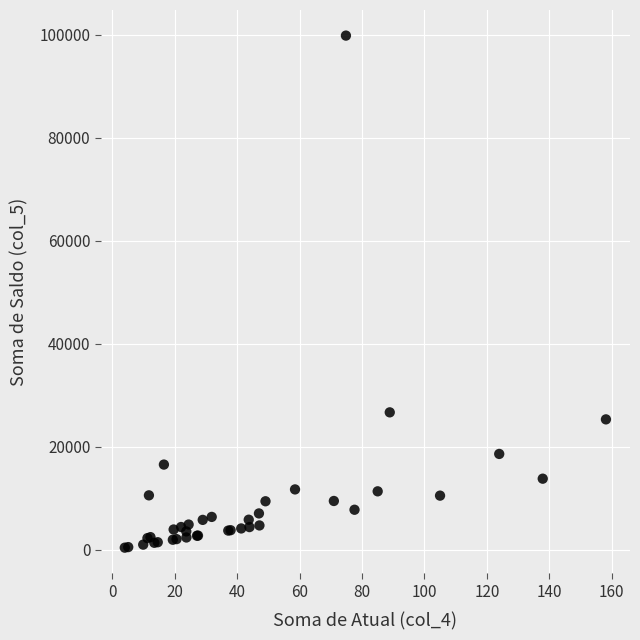

What Y value in the scatter plot is closest to 50100?

26667.0